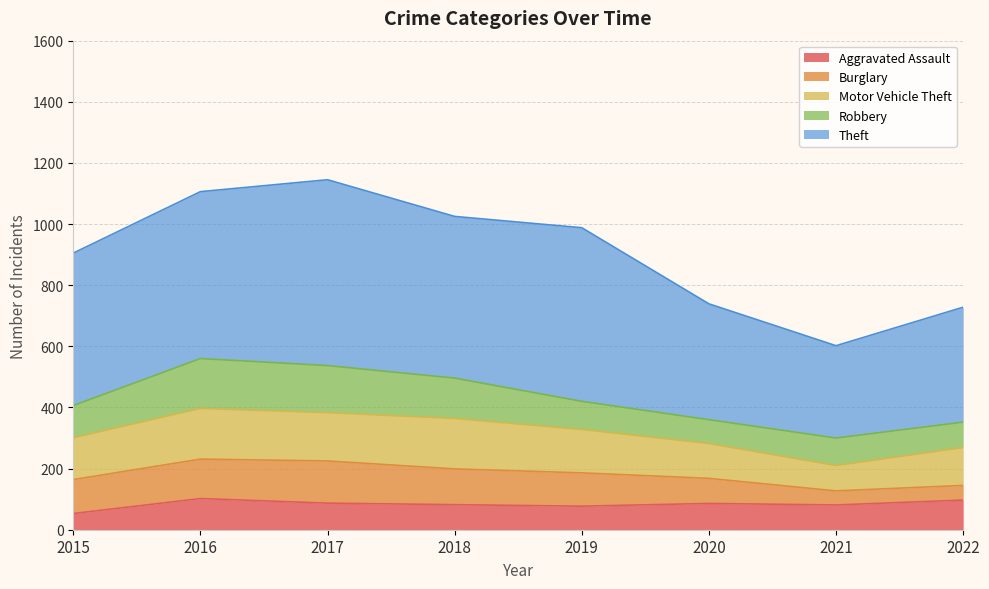

Rank the categories by Aggravated Assault value from lowest to highest.

2015, 2019, 2021, 2018, 2020, 2017, 2022, 2016